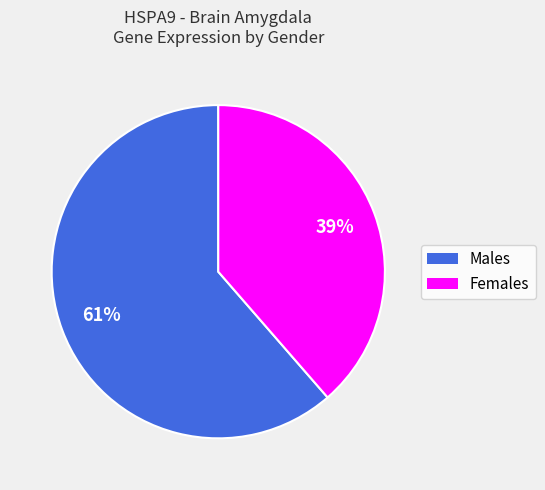

To the nearest percent, what is the average slice percentage?

50%